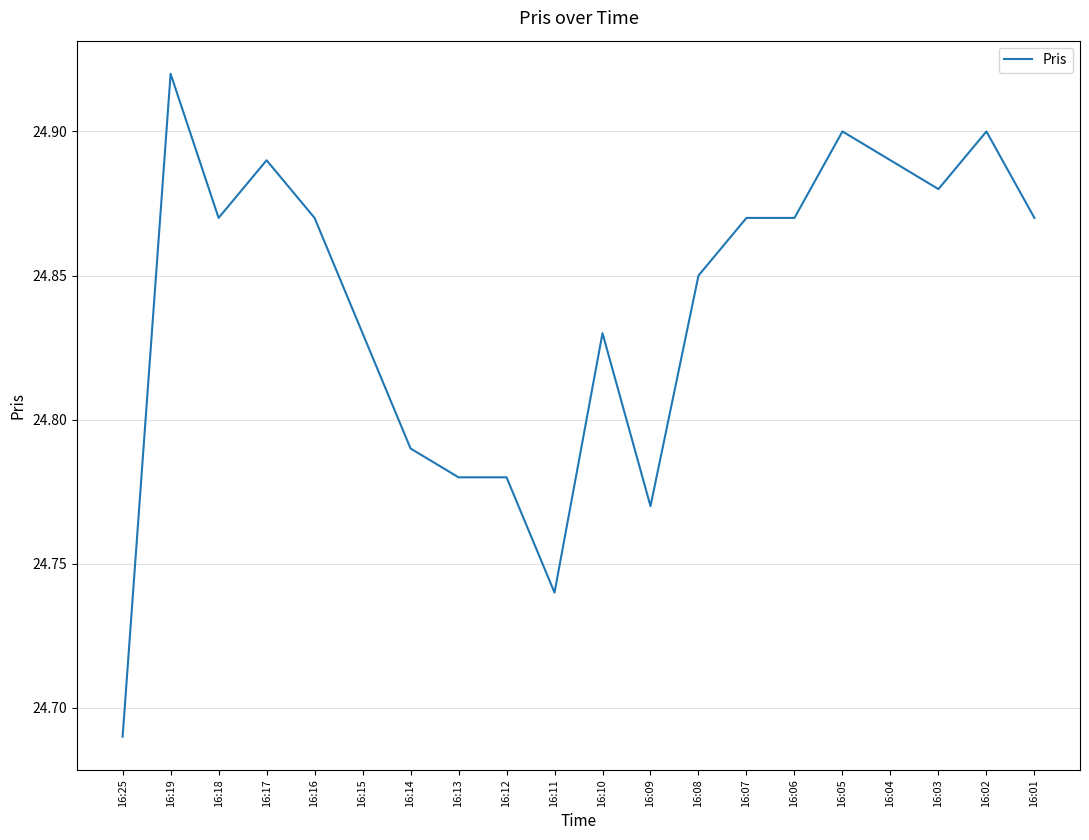

The chart shows a value of 24.9 at 16:03. True or false?

True